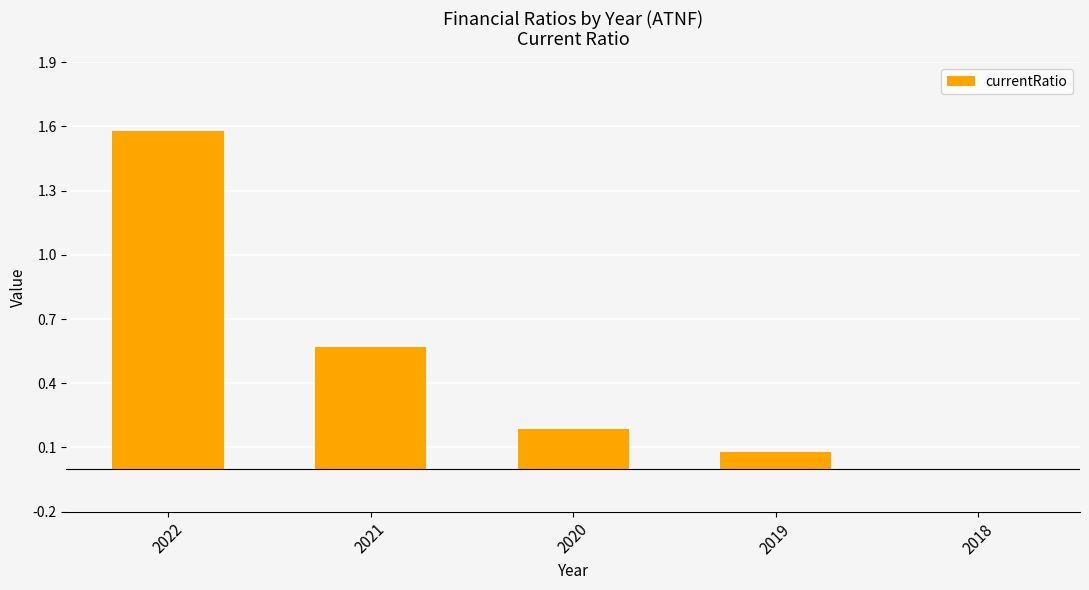

How many data points are above 0?

4